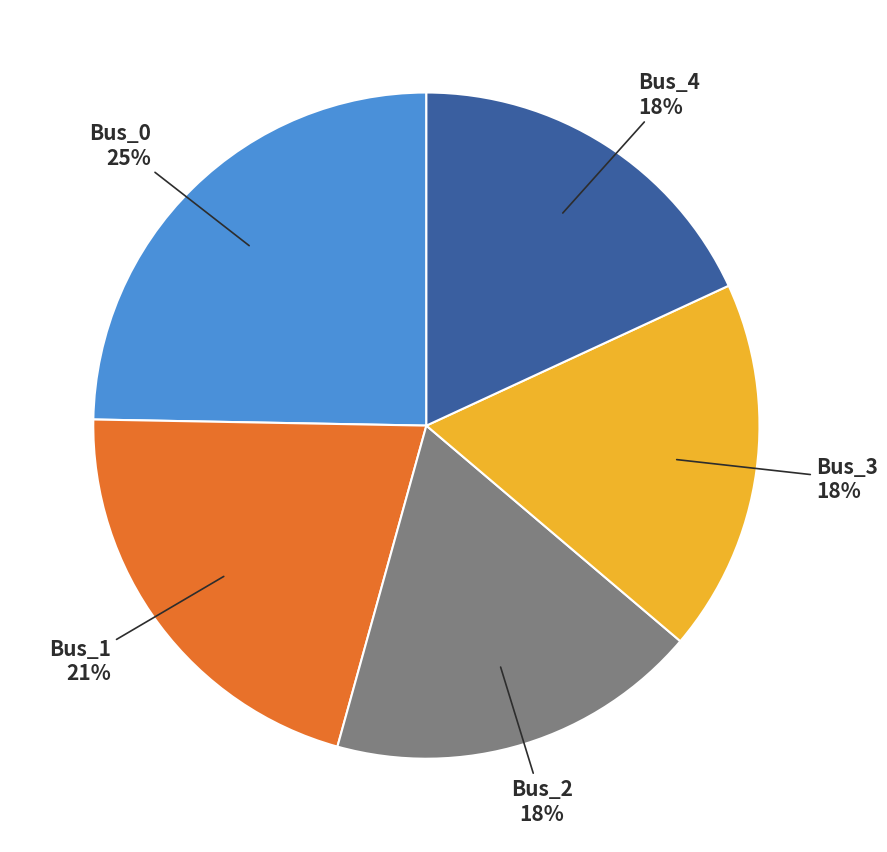

To the nearest percent, what is the average slice percentage?

20%